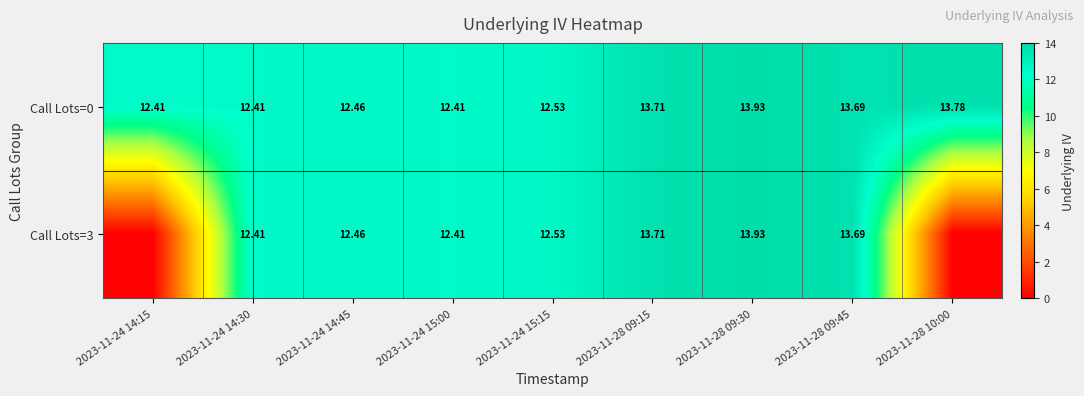

The value of Call Lots=3 at 2023-11-28 09:30 is 8.0. True or false?

False